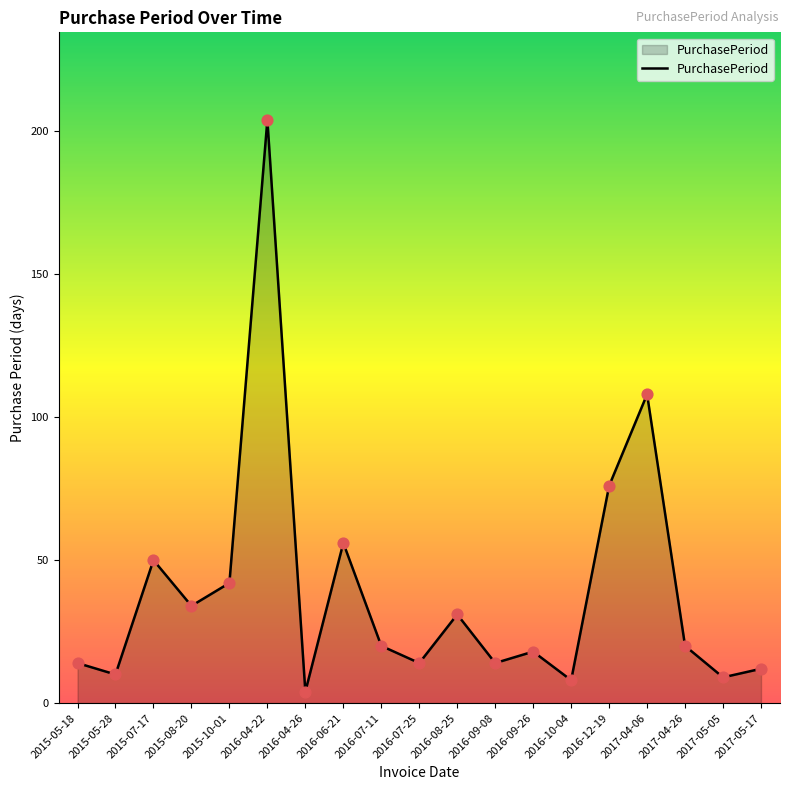

Between 2016-07-25 and 2016-07-11, which is larger?

2016-07-11